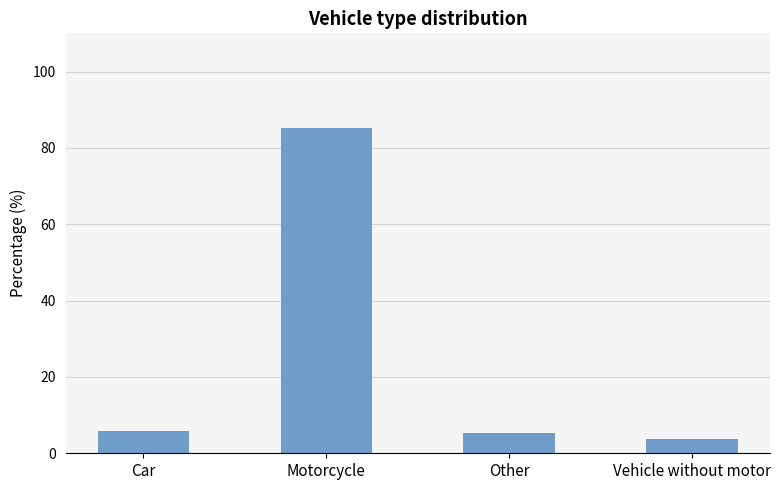

What is the value of the 1st bar from the left?

5.8